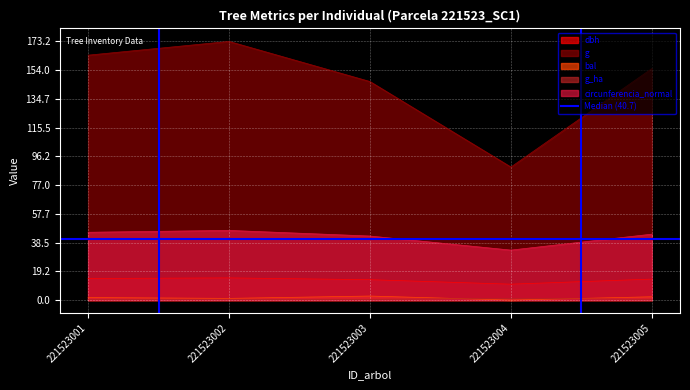

What are all the series names shown in the legend?

dbh, g, bal, g_ha, circunferencia_normal